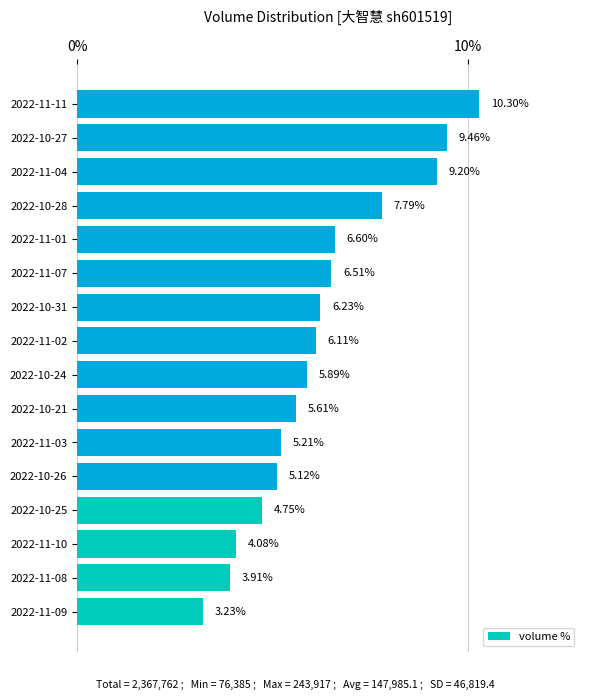

Rank the categories by value from highest to lowest.

2022-11-11, 2022-10-27, 2022-11-04, 2022-10-28, 2022-11-01, 2022-11-07, 2022-10-31, 2022-11-02, 2022-10-24, 2022-10-21, 2022-11-03, 2022-10-26, 2022-10-25, 2022-11-10, 2022-11-08, 2022-11-09